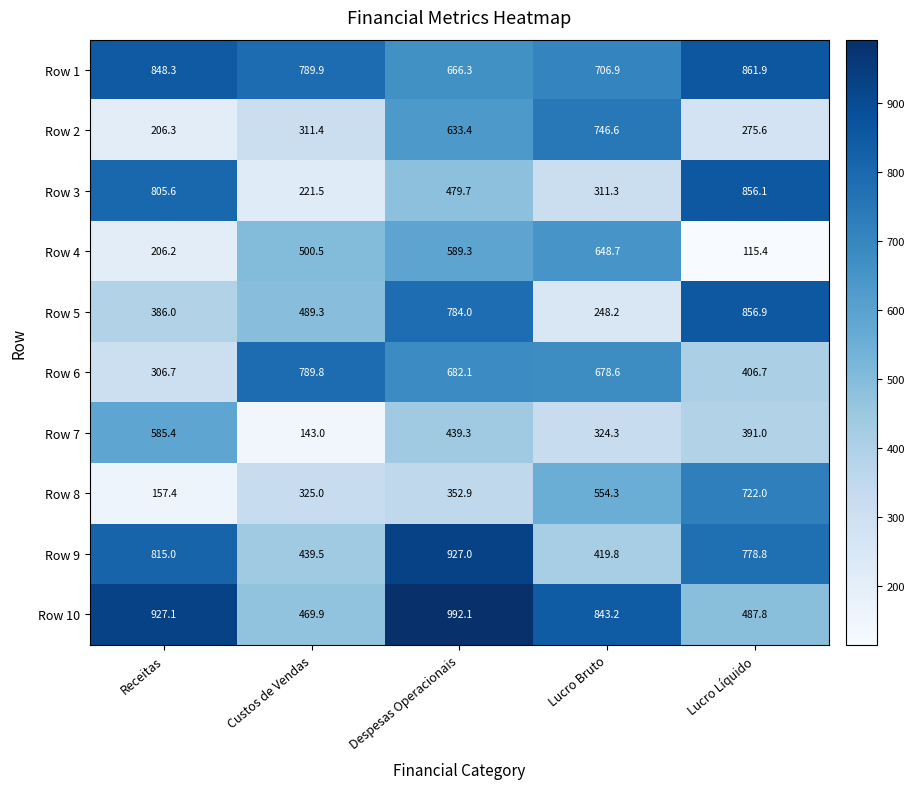

Rank the categories by Row 4 value from highest to lowest.

Lucro Bruto, Despesas Operacionais, Custos de Vendas, Receitas, Lucro Líquido